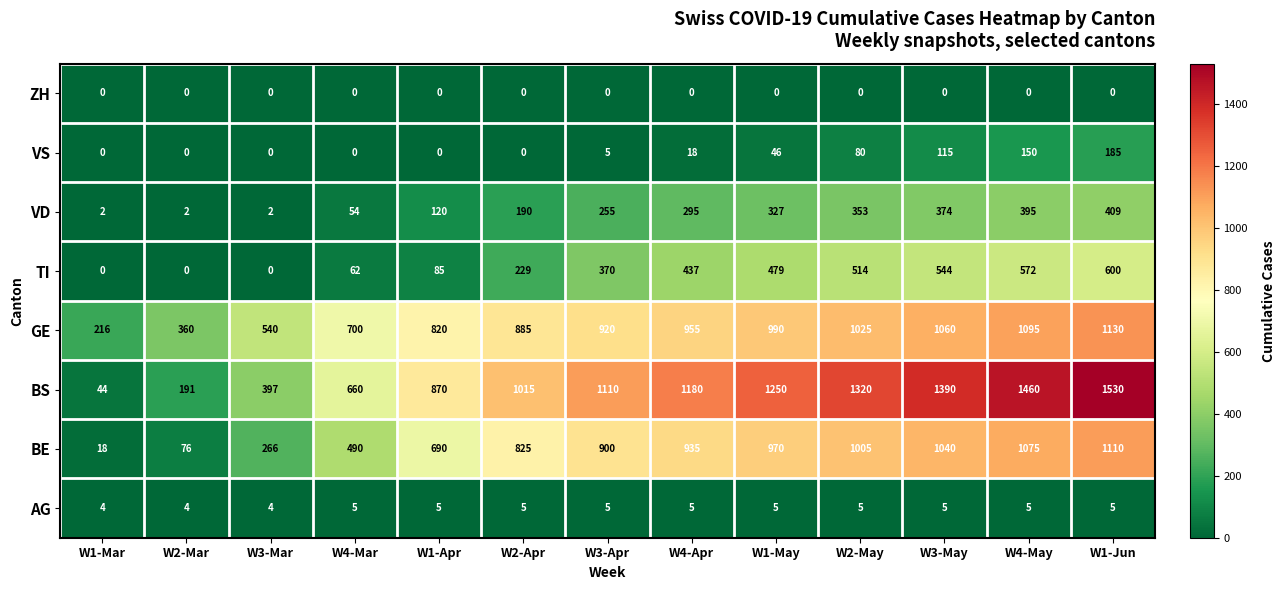

How many series are shown in this chart?

8